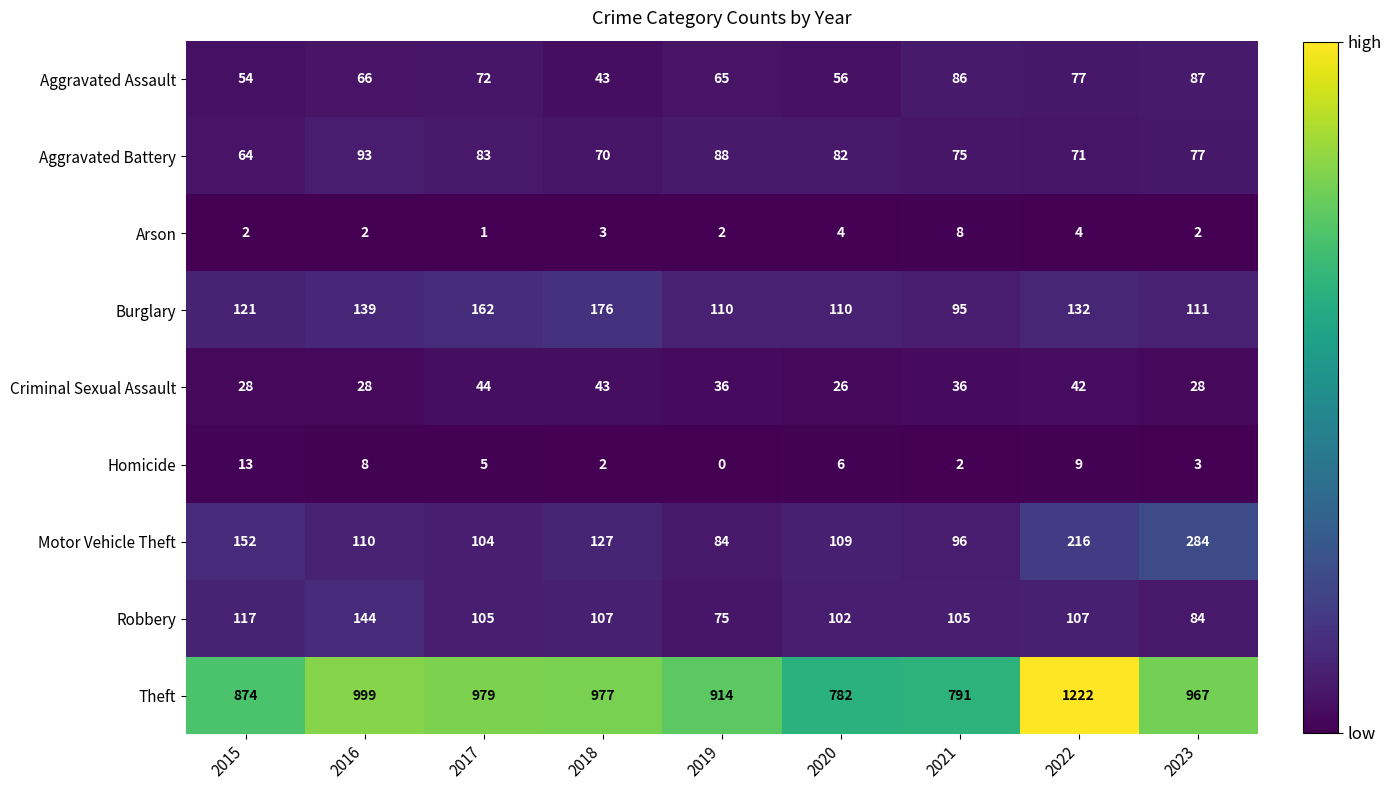

Rank the series by their maximum value, from lowest to highest.

Arson, Homicide, Criminal Sexual Assault, Aggravated Assault, Aggravated Battery, Robbery, Burglary, Motor Vehicle Theft, Theft